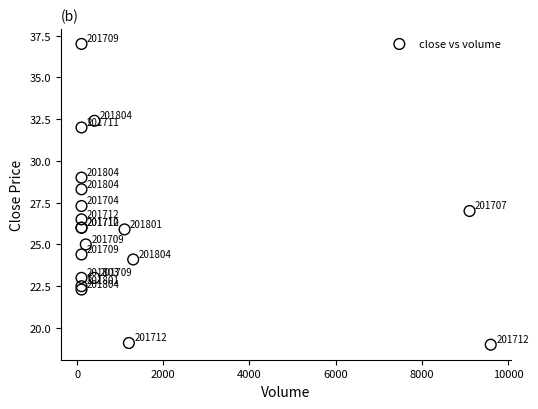

What Y value in the scatter plot is closest to 28?

28.3